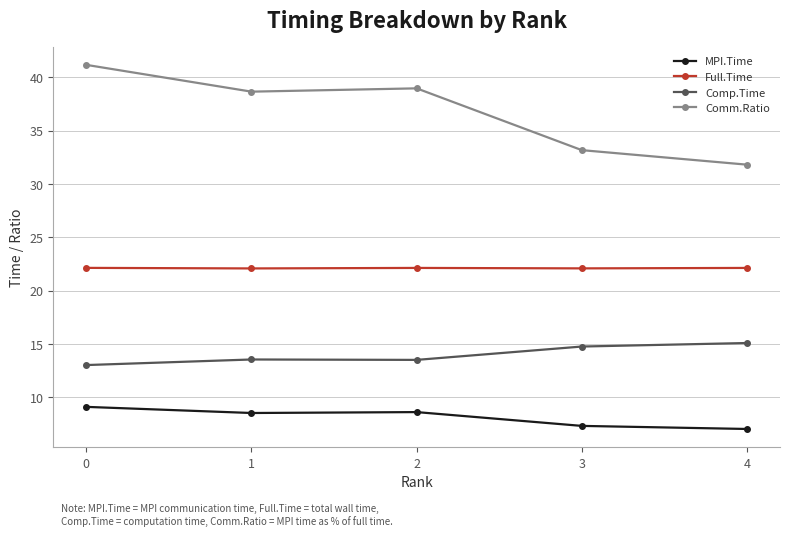

Count the Full.Time values in the range 22 to 23.

5